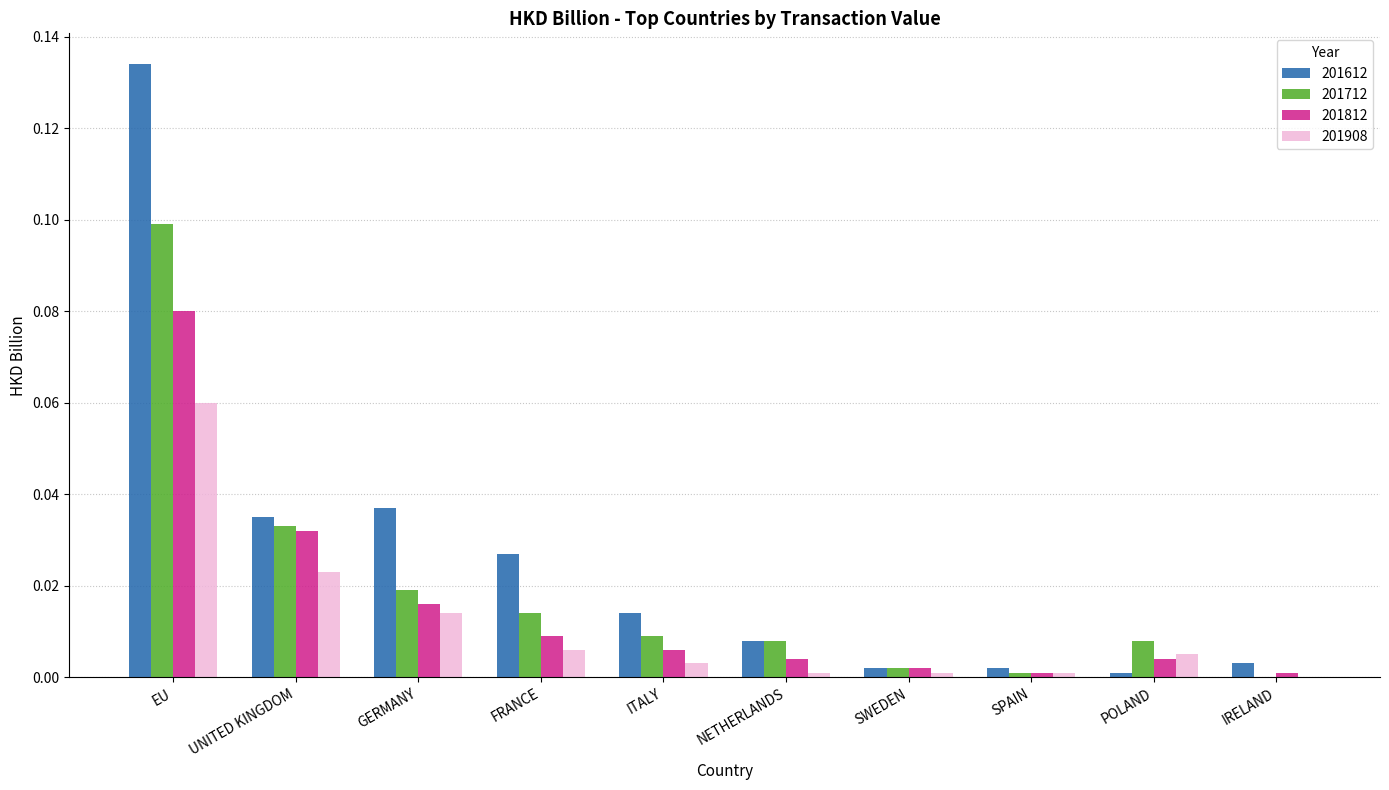

Are the bars grouped side by side (vs. stacked)?

Yes